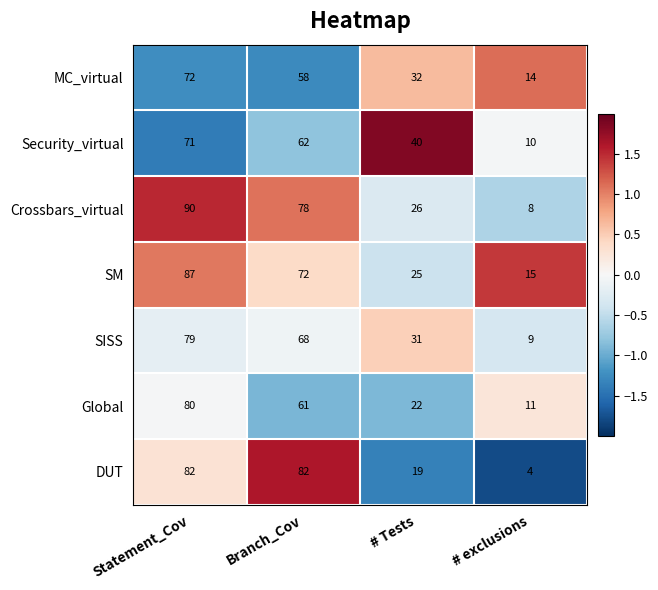

Where does the Global series first go above 61?

Statement_Cov